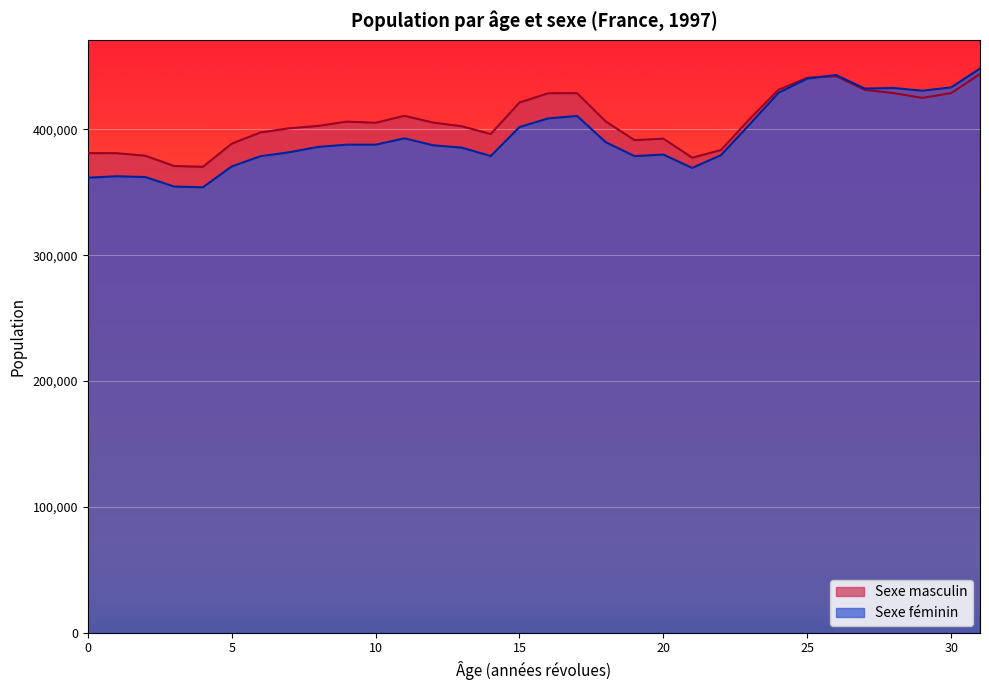

Which series ends up on top after the final intersection of Sexe féminin and Sexe masculin?

Sexe féminin